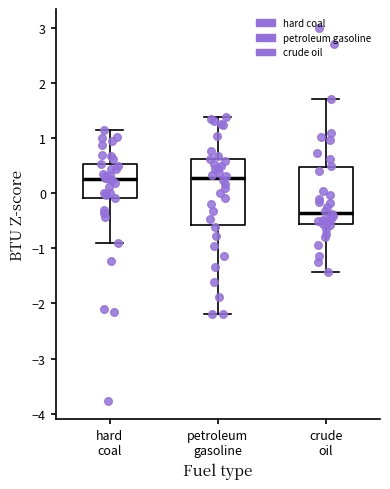

Which box is the tallest, from its lower edge to its upper edge?

petroleum gasoline